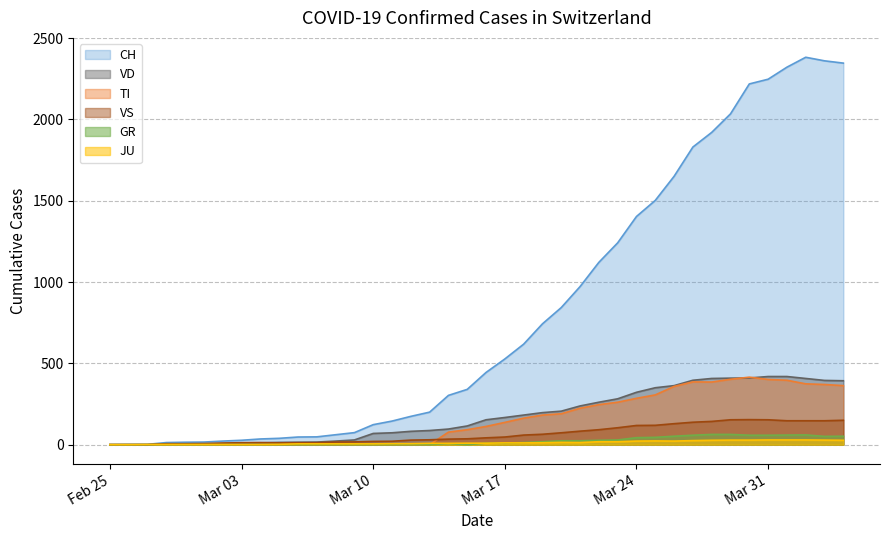

Which series has the widest spread of values?

CH